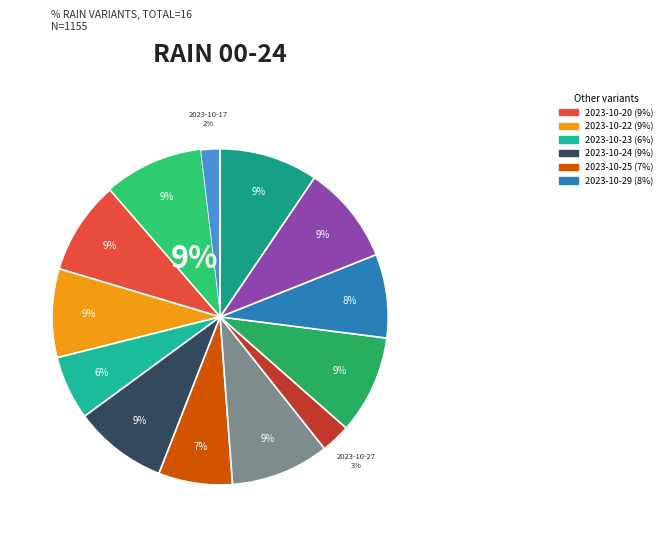

Rank the categories by value from lowest to highest.

2023-10-06, 2023-10-21, 2023-10-31, 2023-10-17, 2023-10-27, 2023-10-23, 2023-10-25, 2023-10-29, 2023-10-22, 2023-10-20, 2023-10-24, 2023-10-19, 2023-10-26, 2023-10-28, 2023-10-30, 2023-11-01